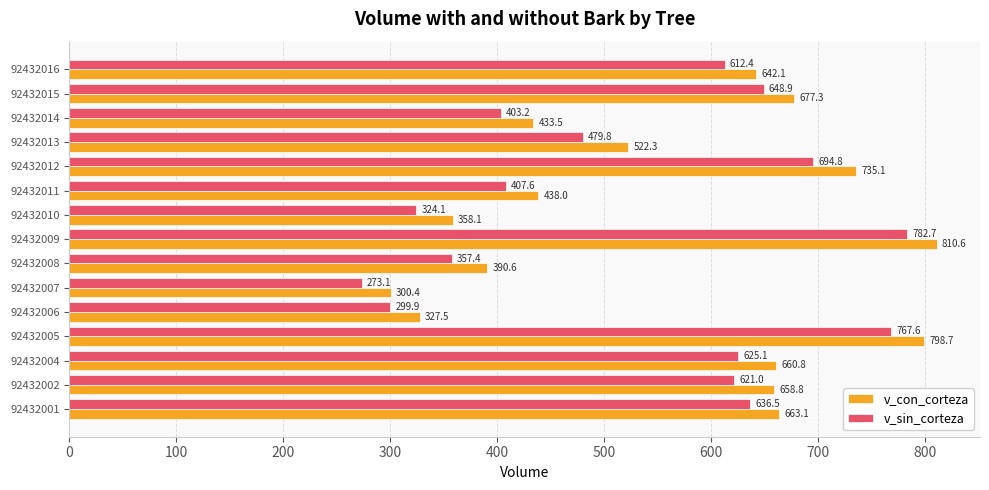

Which series has the widest spread of values?

v_con_corteza